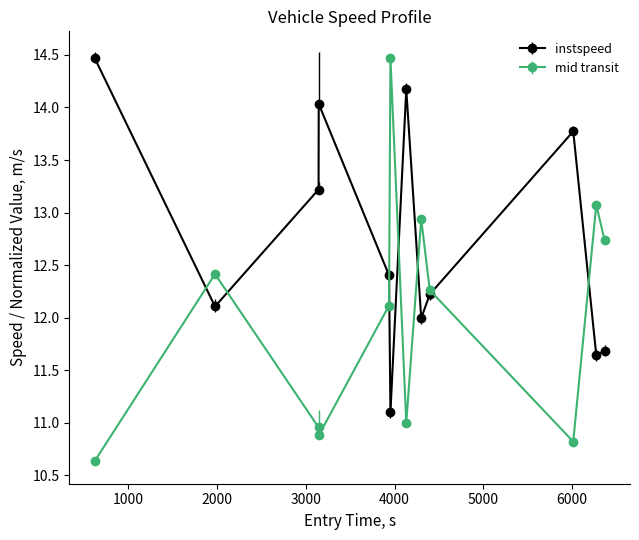

Rank the series by their average value, from highest to lowest.

instspeed, mid transit